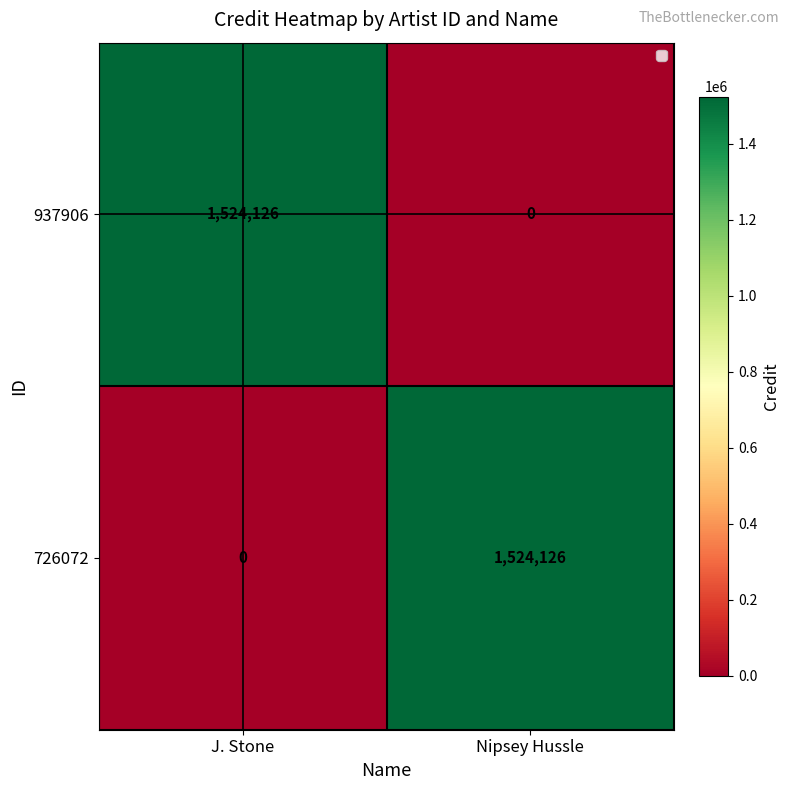

What is the sum of all 937906 values?

1524126